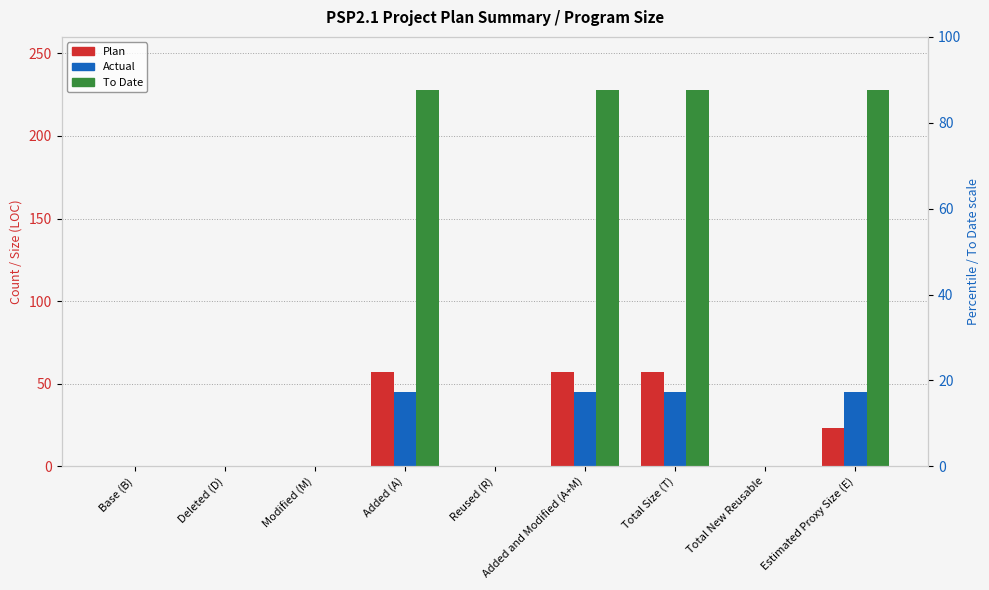

What is the value of the Actual bar at the 4th from the left?

45.0